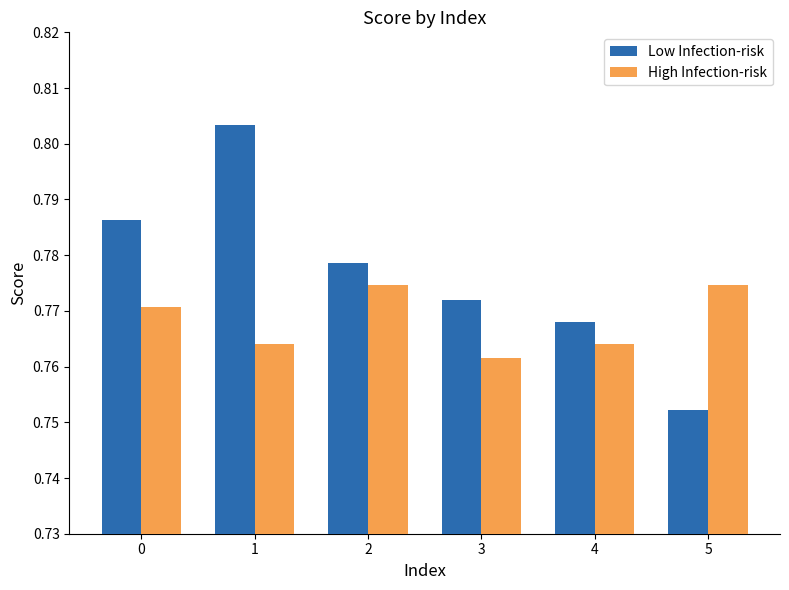

What is the total value across all series at 2?

1.6